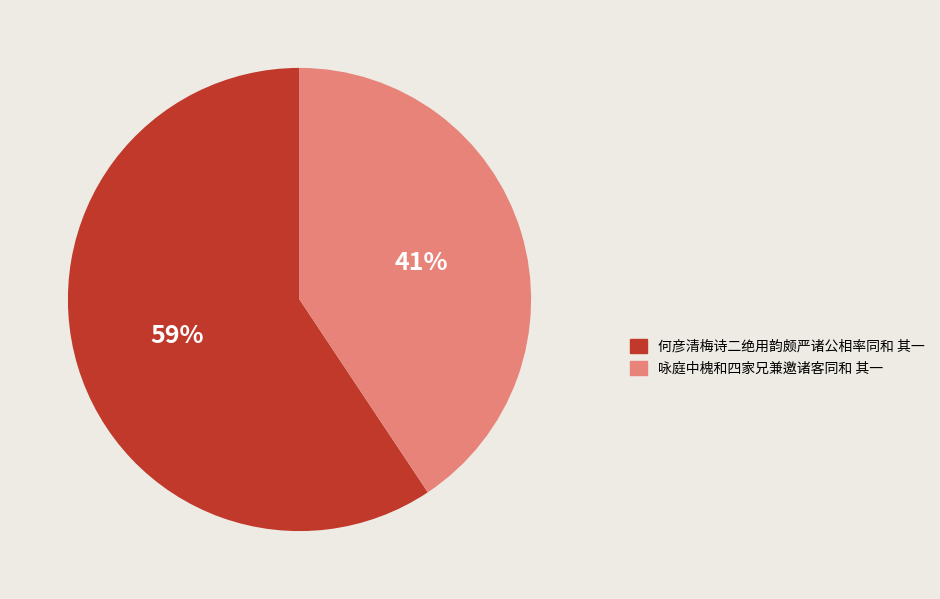

What percentage is the 何彦清梅诗二绝用韵颇严诸公相率同和 其一 slice, to the nearest percent?

59%